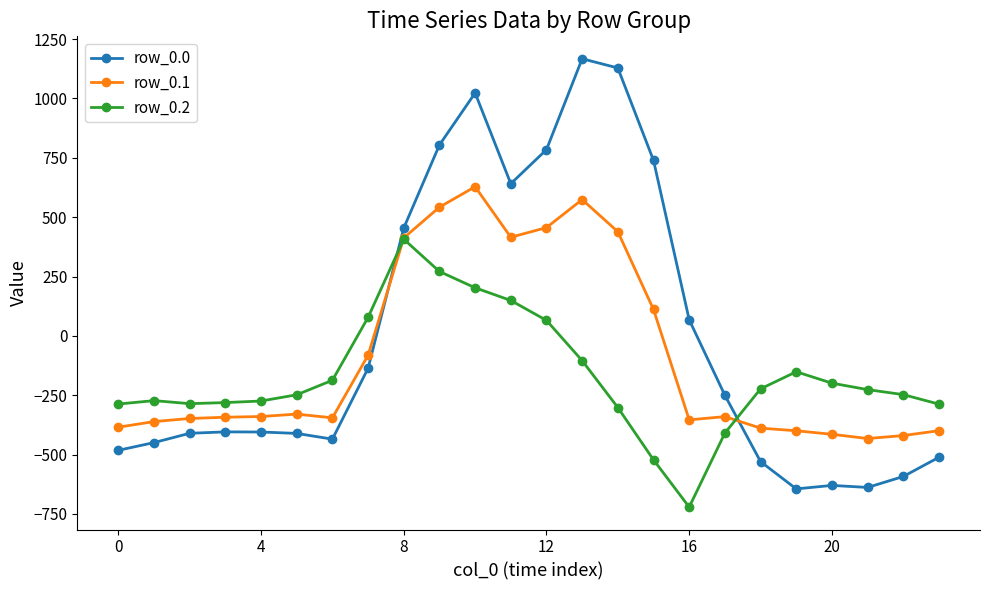

True or false: row_0.1 and row_0.0 cross at least once.

True